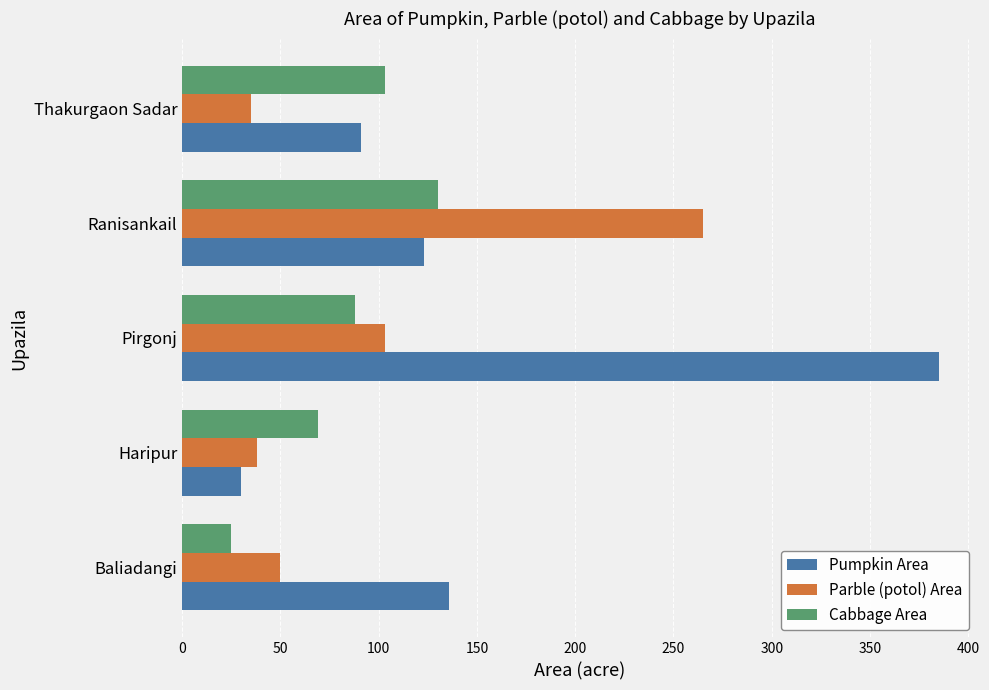

Rank the series at Baliadangi from lowest to highest value.

Cabbage Area, Parble (potol) Area, Pumpkin Area